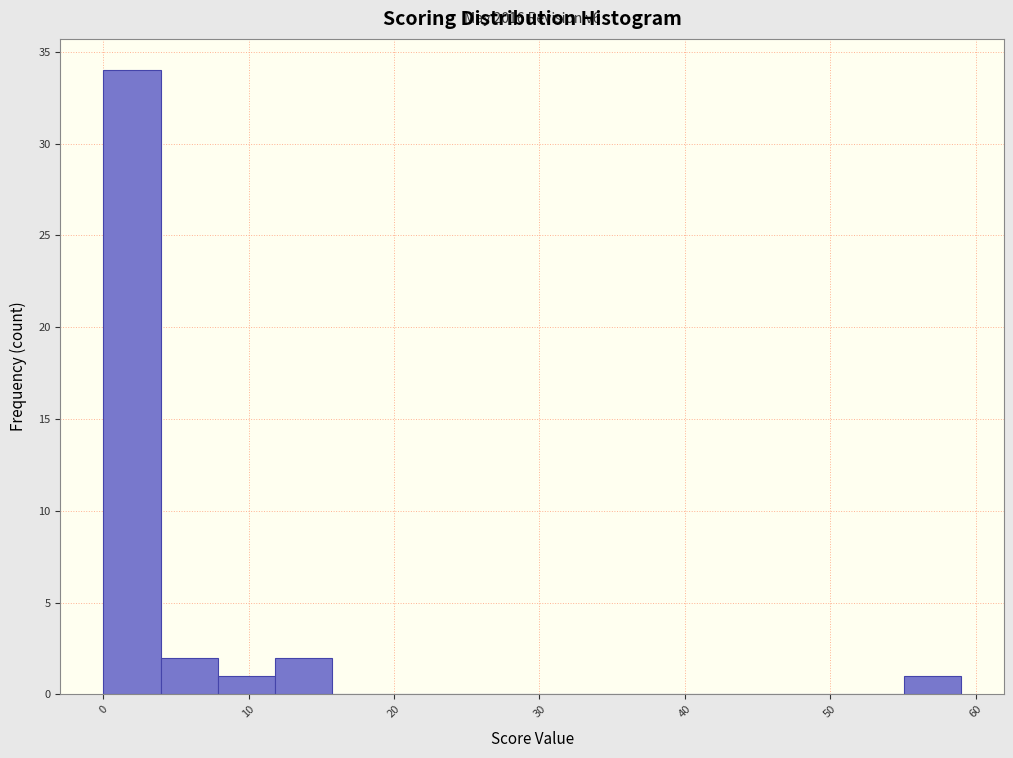

Read against the x-axis, roughly where is the centre of the tallest bar?

2